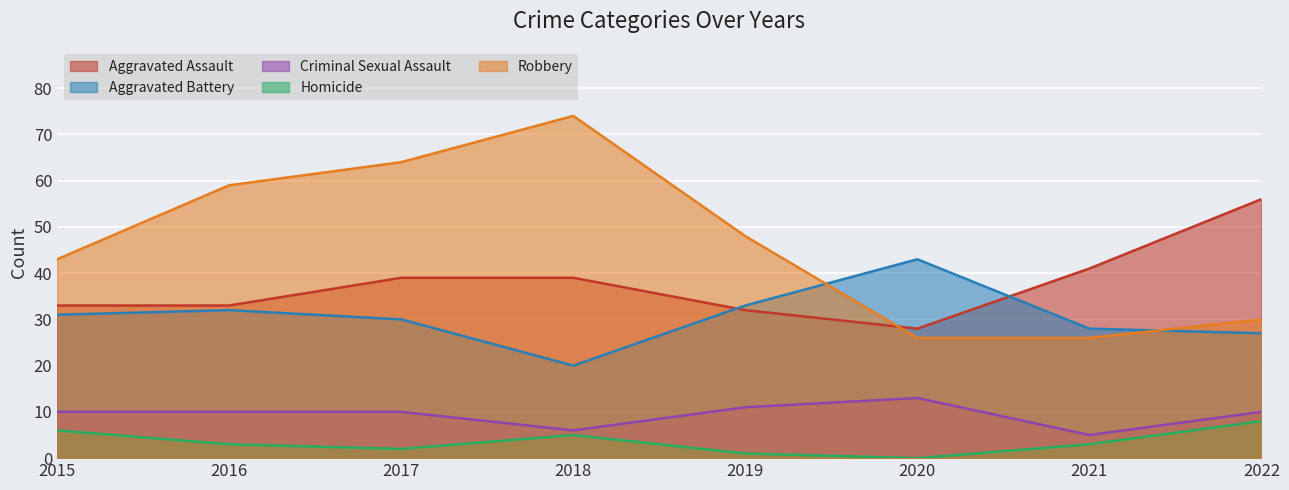

The Criminal Sexual Assault series shows 2 at 2022. True or false?

False